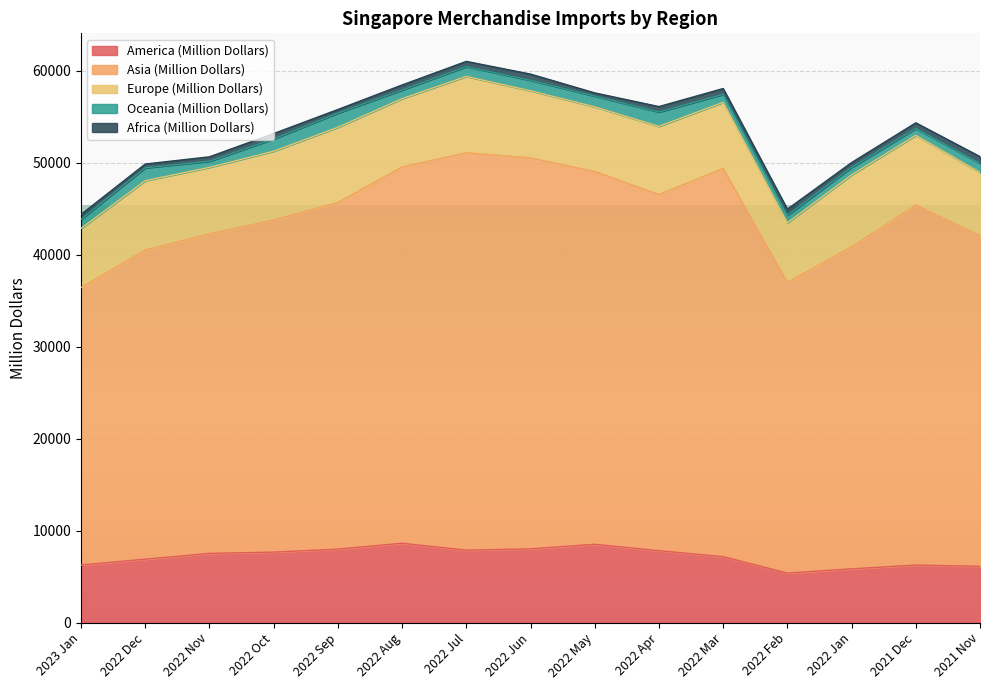

Reading left to right, transcribe all the data shown in this chart.

America (Million Dollars): 2023 Jan=6267.4	2022 Dec=6901.5	2022 Nov=7529.4	2022 Oct=7666.4	2022 Sep=7995.9	2022 Aug=8633.8	2022 Jul=7879.7	2022 Jun=8024.0	2022 May=8521.1	2022 Apr=7822.1	2022 Mar=7176.1	2022 Feb=5385.2	2022 Jan=5850.9	2021 Dec=6261.1	2021 Nov=6127.4
Asia (Million Dollars): 2023 Jan=30174.0	2022 Dec=33611.7	2022 Nov=34733.7	2022 Oct=36120.9	2022 Sep=37696.3	2022 Aug=40911.9	2022 Jul=43214.2	2022 Jun=42507.2	2022 May=40534.7	2022 Apr=38735.7	2022 Mar=42199.9	2022 Feb=31611.3	2022 Jan=35014.0	2021 Dec=39140.3	2021 Nov=35949.6
Europe (Million Dollars): 2023 Jan=6427.8	2022 Dec=7541.8	2022 Nov=7242.8	2022 Oct=7475.9	2022 Sep=8167.6	2022 Aug=7433.2	2022 Jul=8300.5	2022 Jun=7300.2	2022 May=7030.8	2022 Apr=7407.2	2022 Mar=7203.2	2022 Feb=6479.0	2022 Jan=7821.6	2021 Dec=7586.3	2021 Nov=6872.0
Oceania (Million Dollars): 2023 Jan=983.3	2022 Dec=1399.9	2022 Nov=664.4	2022 Oct=1329.8	2022 Sep=1544.6	2022 Aug=935.9	2022 Jul=1060.6	2022 Jun=1141.8	2022 May=1164.7	2022 Apr=1559.1	2022 Mar=863.9	2022 Feb=814.4	2022 Jan=810.4	2021 Dec=744.8	2021 Nov=994.1
Africa (Million Dollars): 2023 Jan=541.1	2022 Dec=414.9	2022 Nov=483.6	2022 Oct=589.9	2022 Sep=395.0	2022 Aug=551.2	2022 Jul=574.4	2022 Jun=675.9	2022 May=352.9	2022 Apr=591.9	2022 Mar=636.9	2022 Feb=668.5	2022 Jan=529.9	2021 Dec=616.8	2021 Nov=731.8